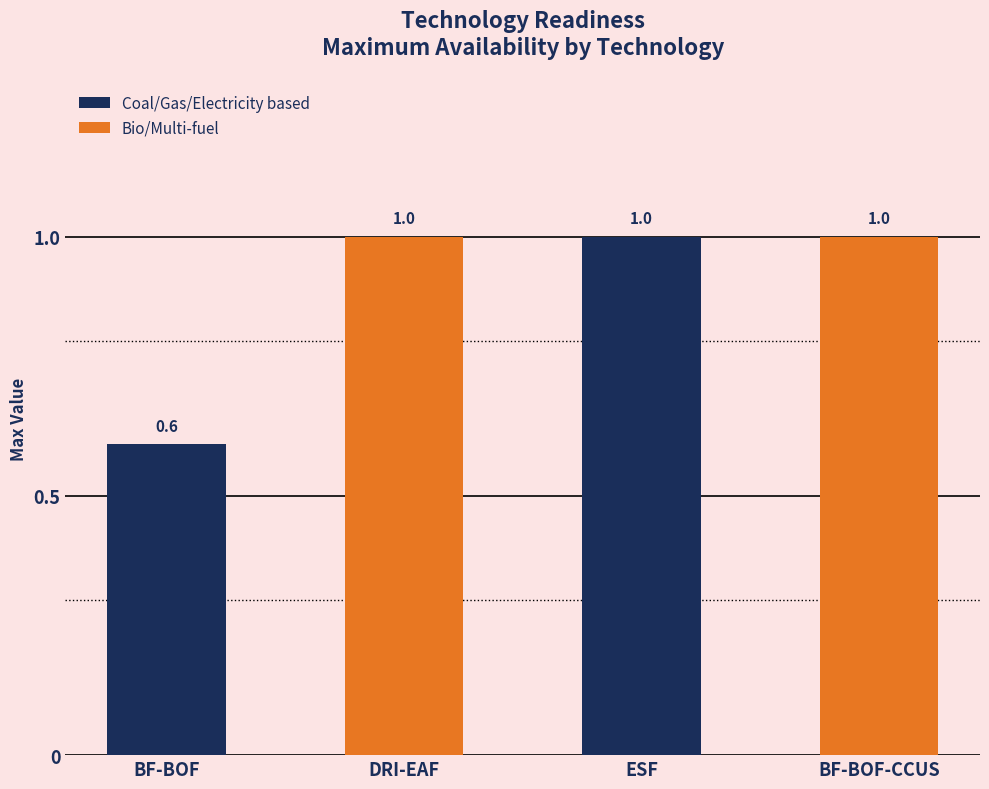

Read the value at BF-BOF-CCUS.

1.0